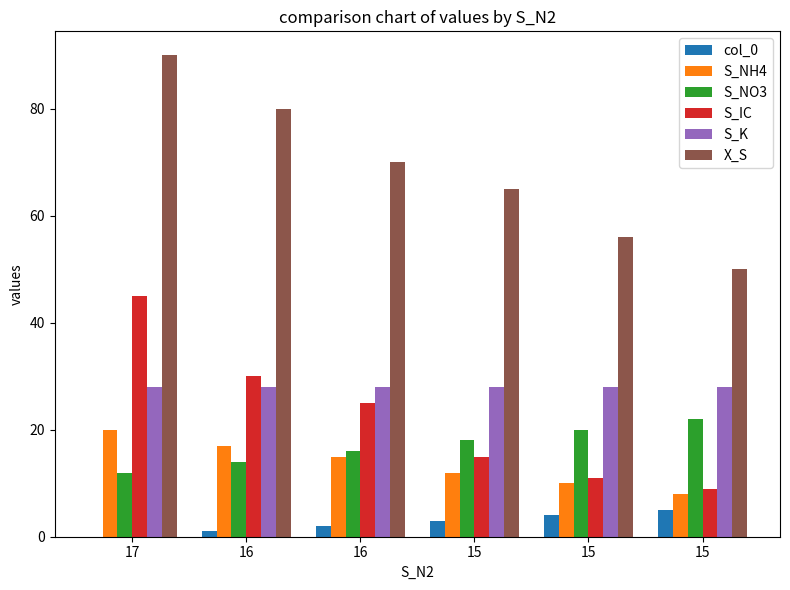

How many series are shown in this chart?

6